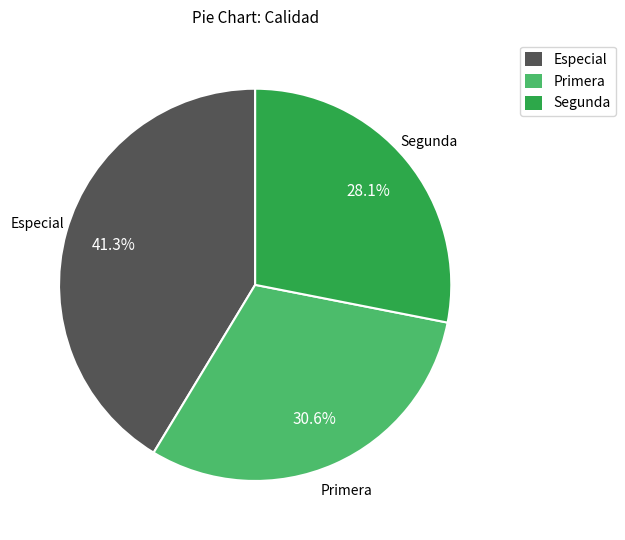

Between Especial and Segunda, which is larger?

Especial